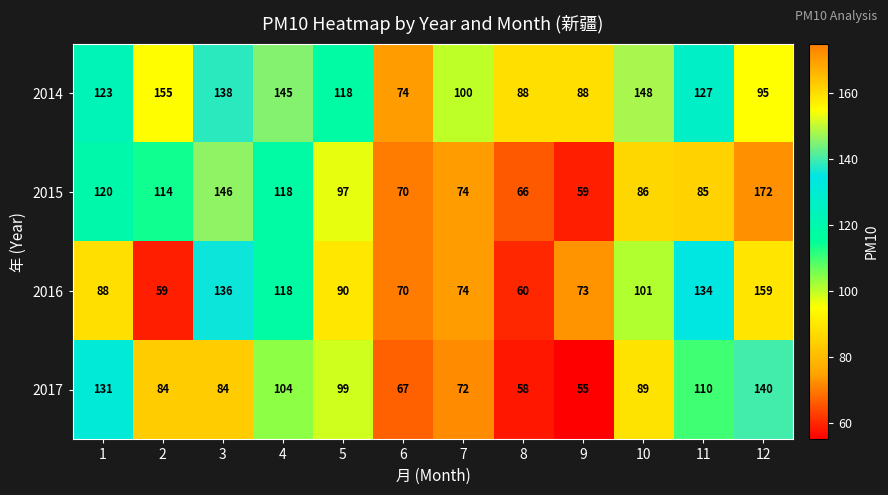

Between 1 and 5, which series saw the biggest shift?

2017